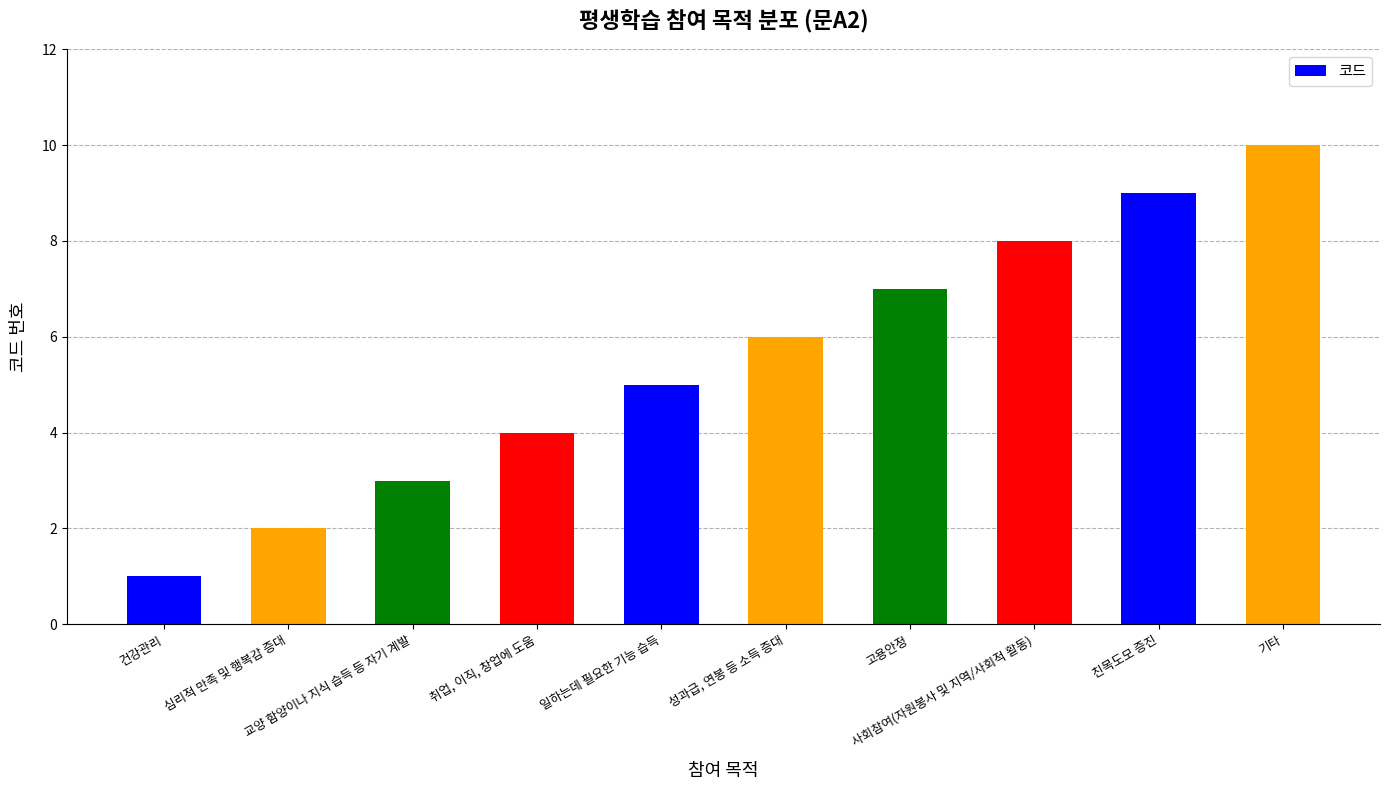

How many categories are shown in the chart?

10